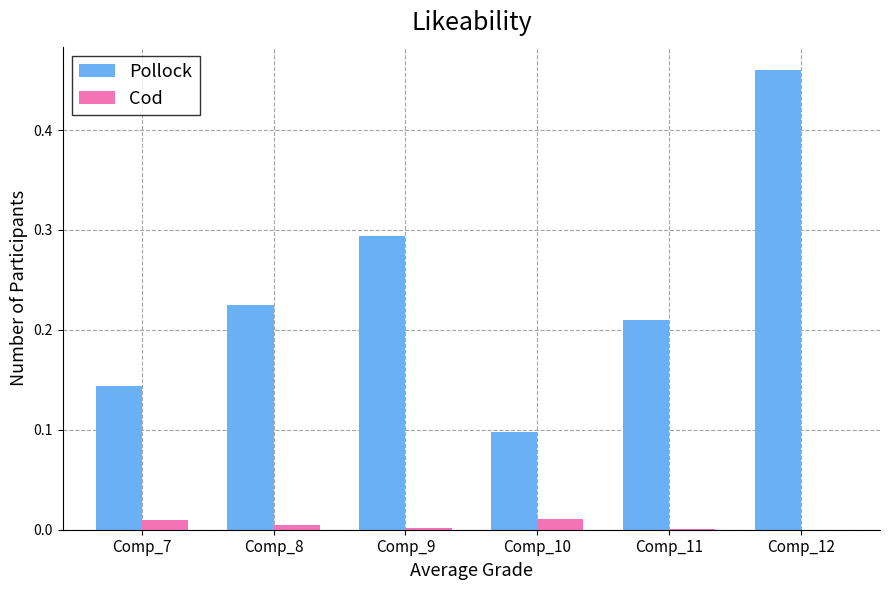

At which category is the sum across all series the highest?

Comp_12